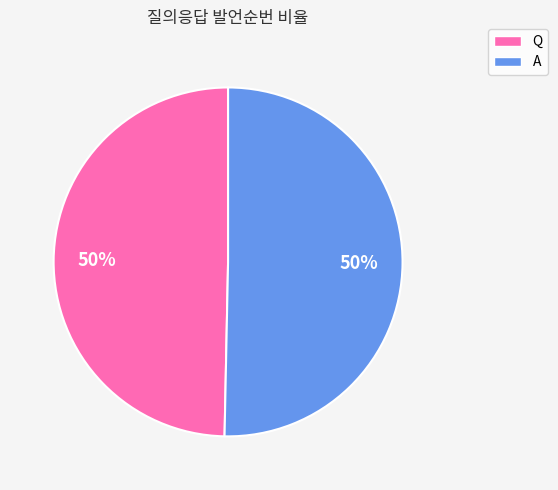

Count the number of slices in the pie.

2